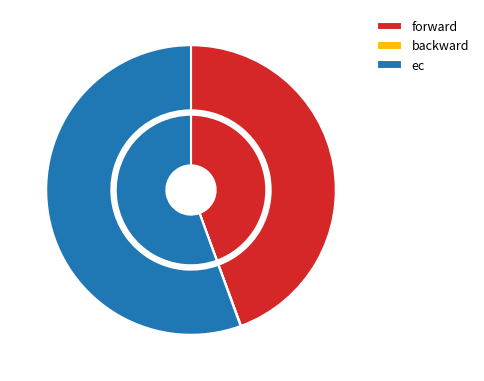

What is the smallest slice in the pie chart?

backward